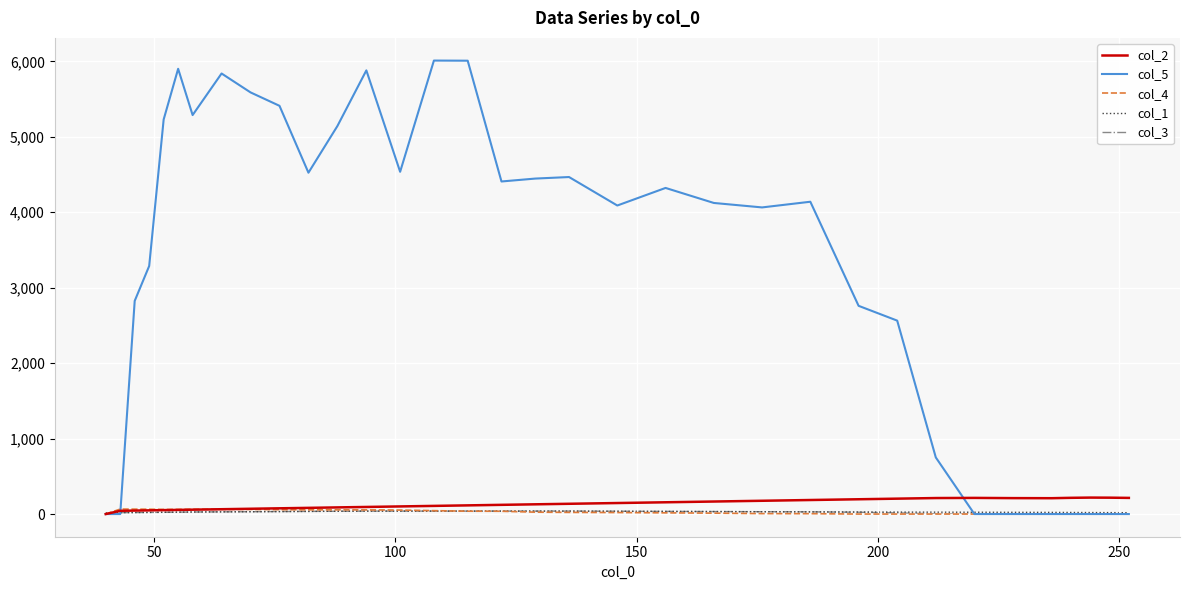

Which series has the largest total across all categories?

col_5